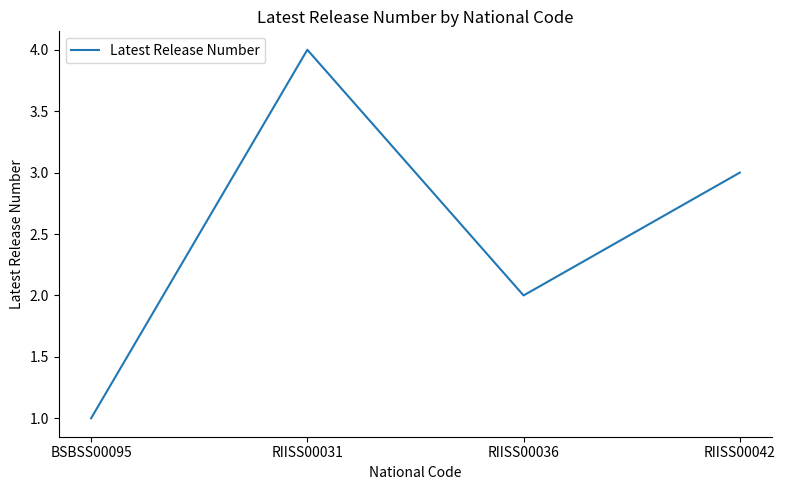

Is it true that the value at RIISS00031 is 1?

False